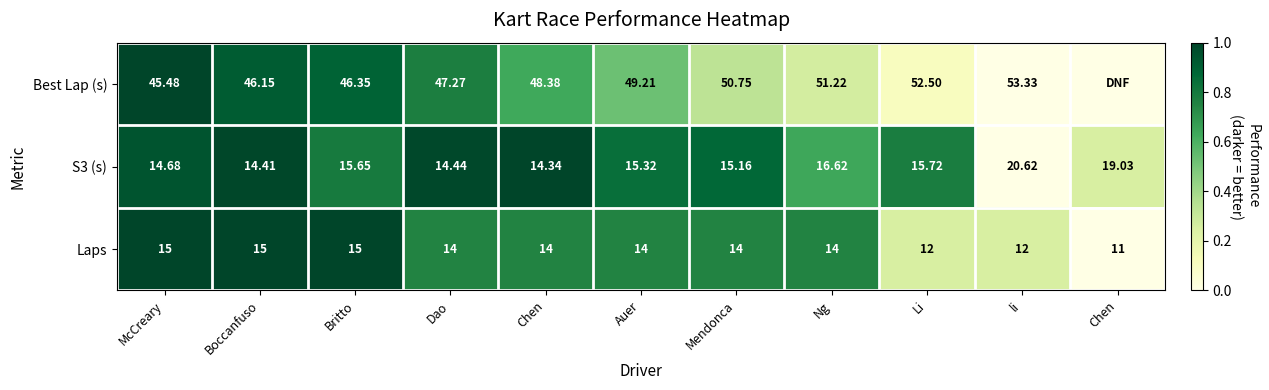

True or false: Best Lap (s) has a value of 0.3 at Mendonca.

True